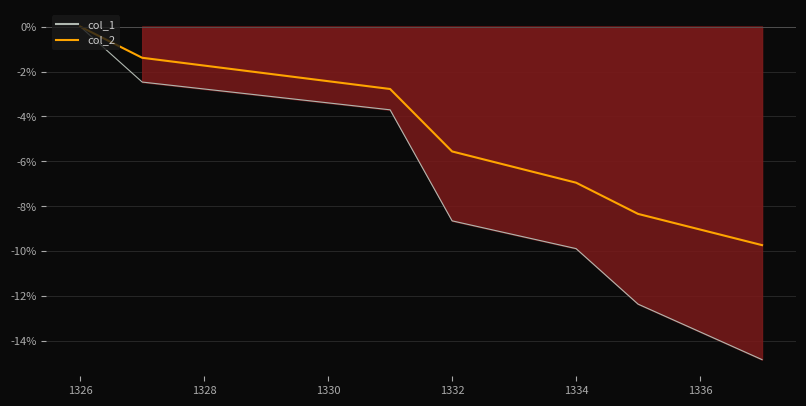

How many data points are above -4?

3